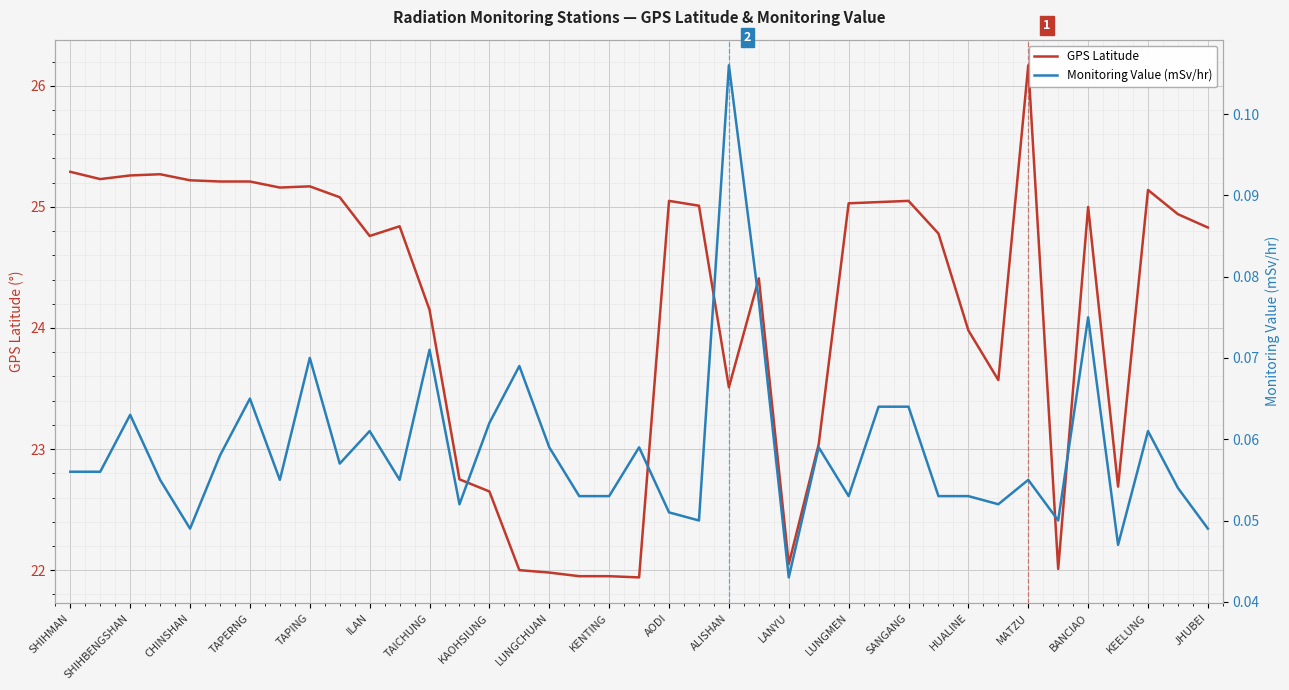

What is the spread (max minus min) of values at 21?

25.0